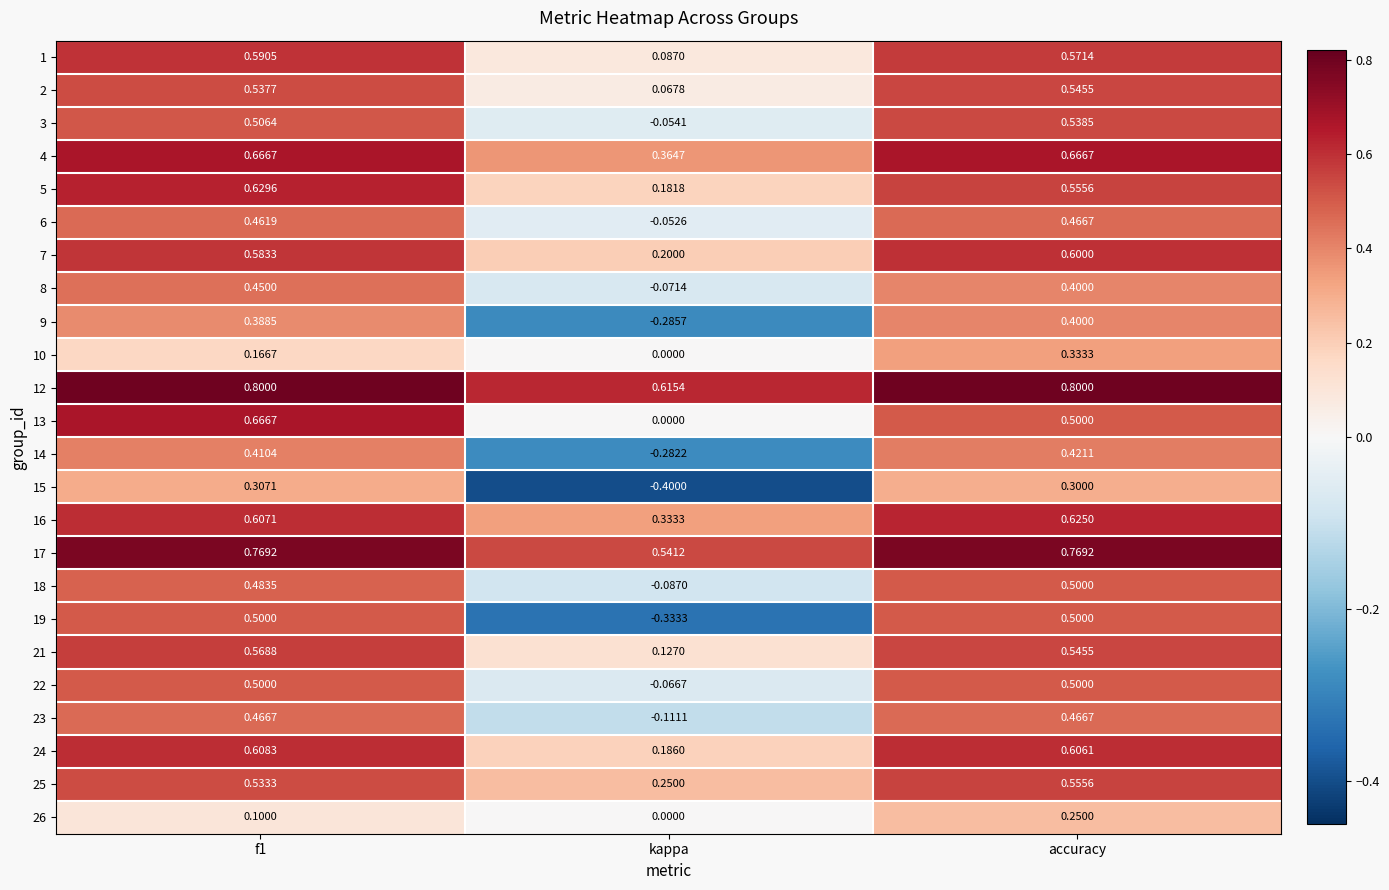

How many data points does each series have?

3